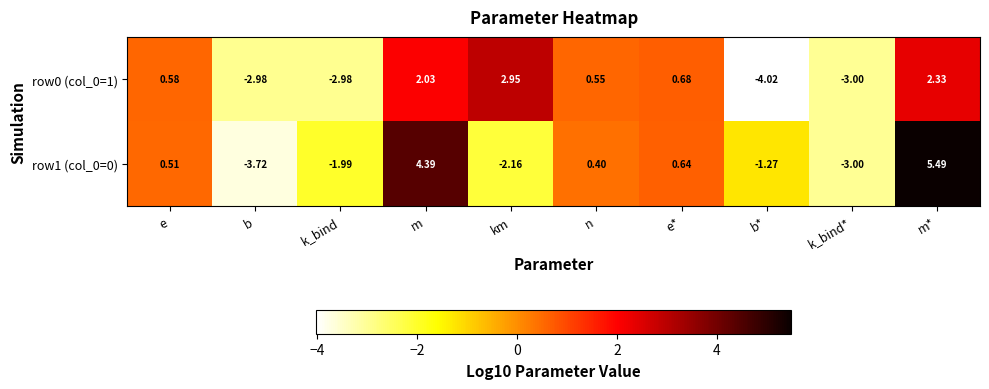

At which label does row1 (col_0=0) first exceed 0?

e